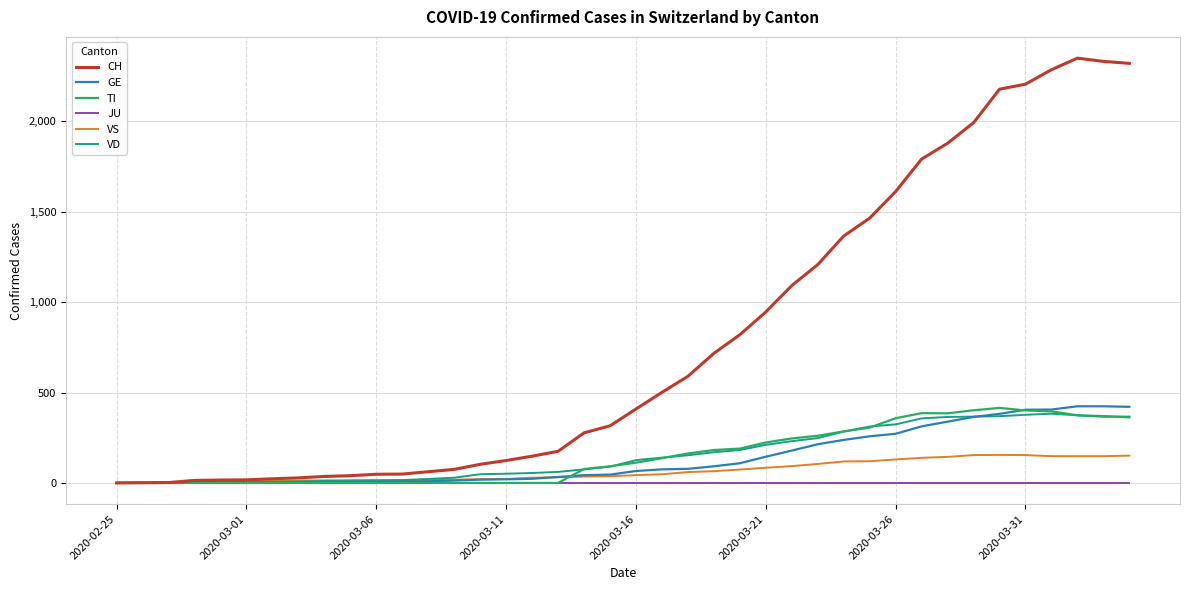

What are all the series names shown in the legend?

CH, GE, TI, JU, VS, VD